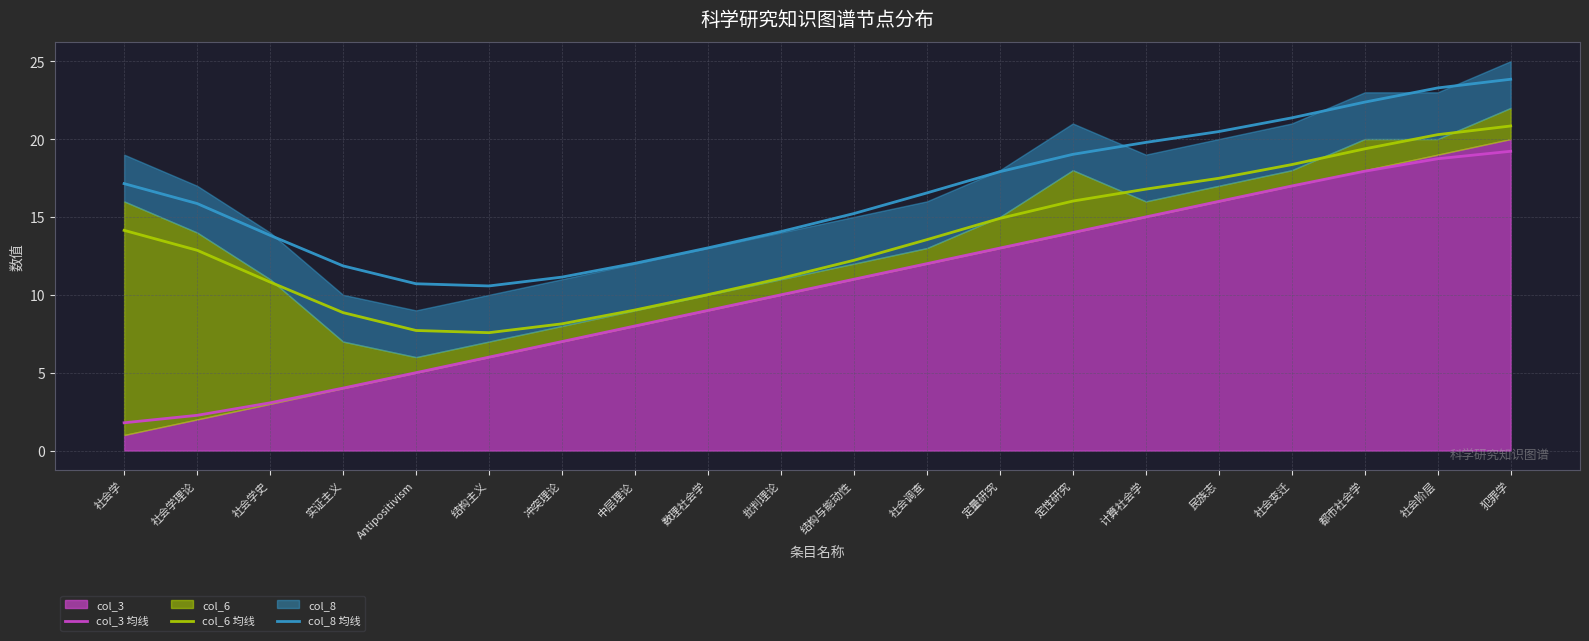

The col_3 均线 series shows 12.0 at 社会调查. True or false?

True